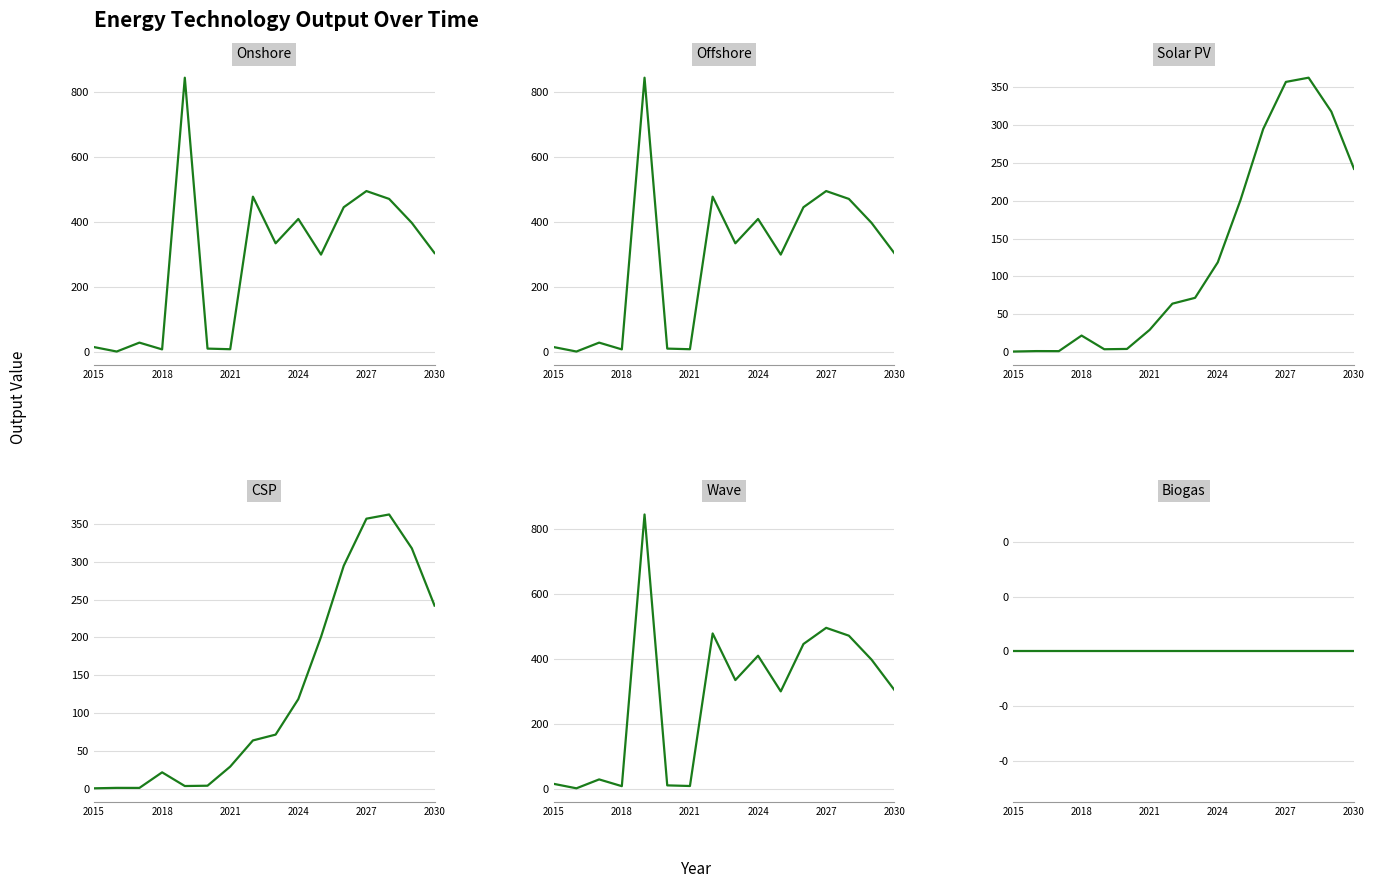

Which series changed the most between 2015 and 2021?

Solar PV